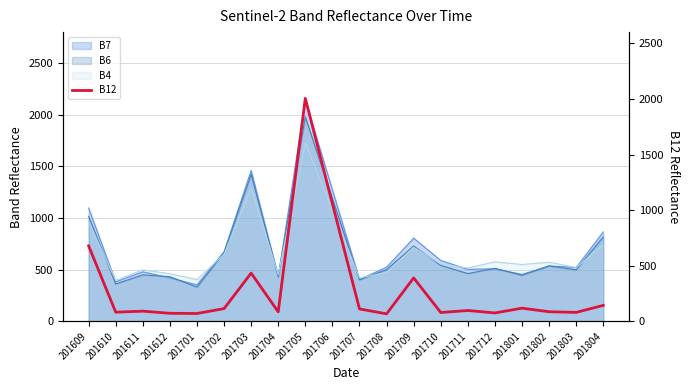

True or false: the data shows 33 at 201701.

False